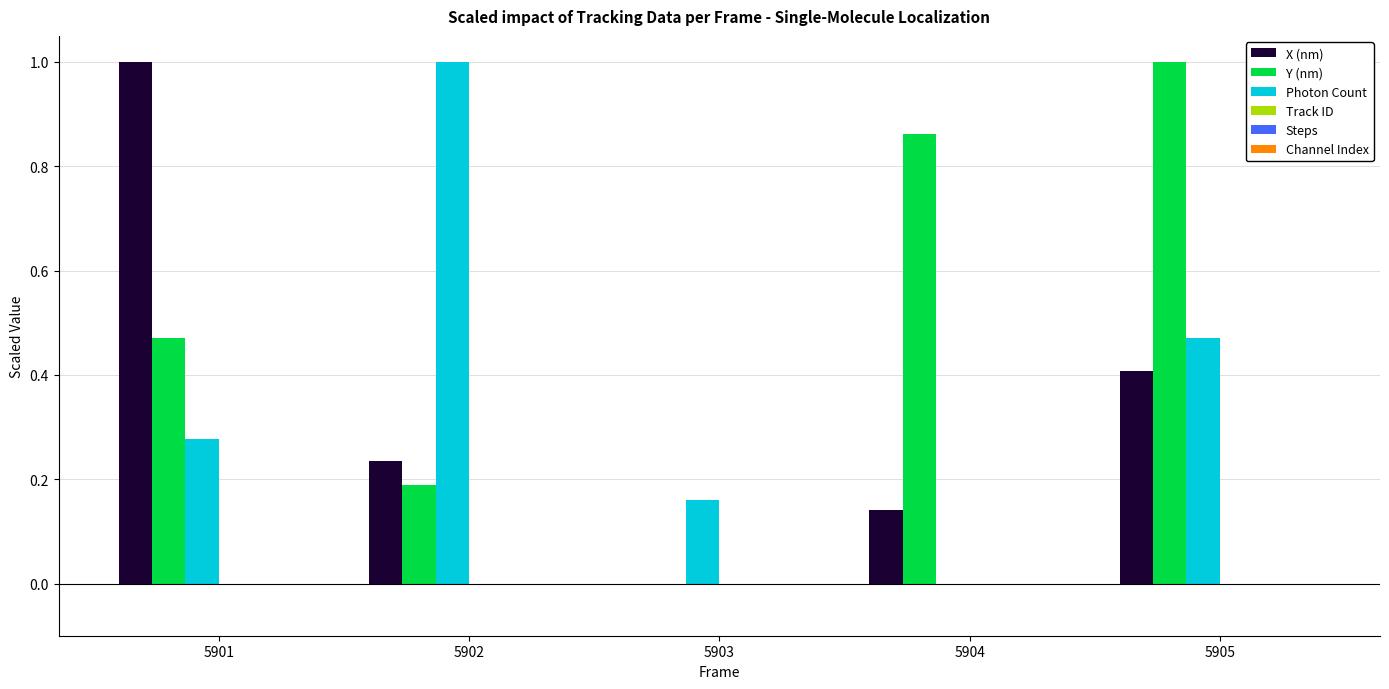

Which category has the highest value in the Y (nm) series?

5905